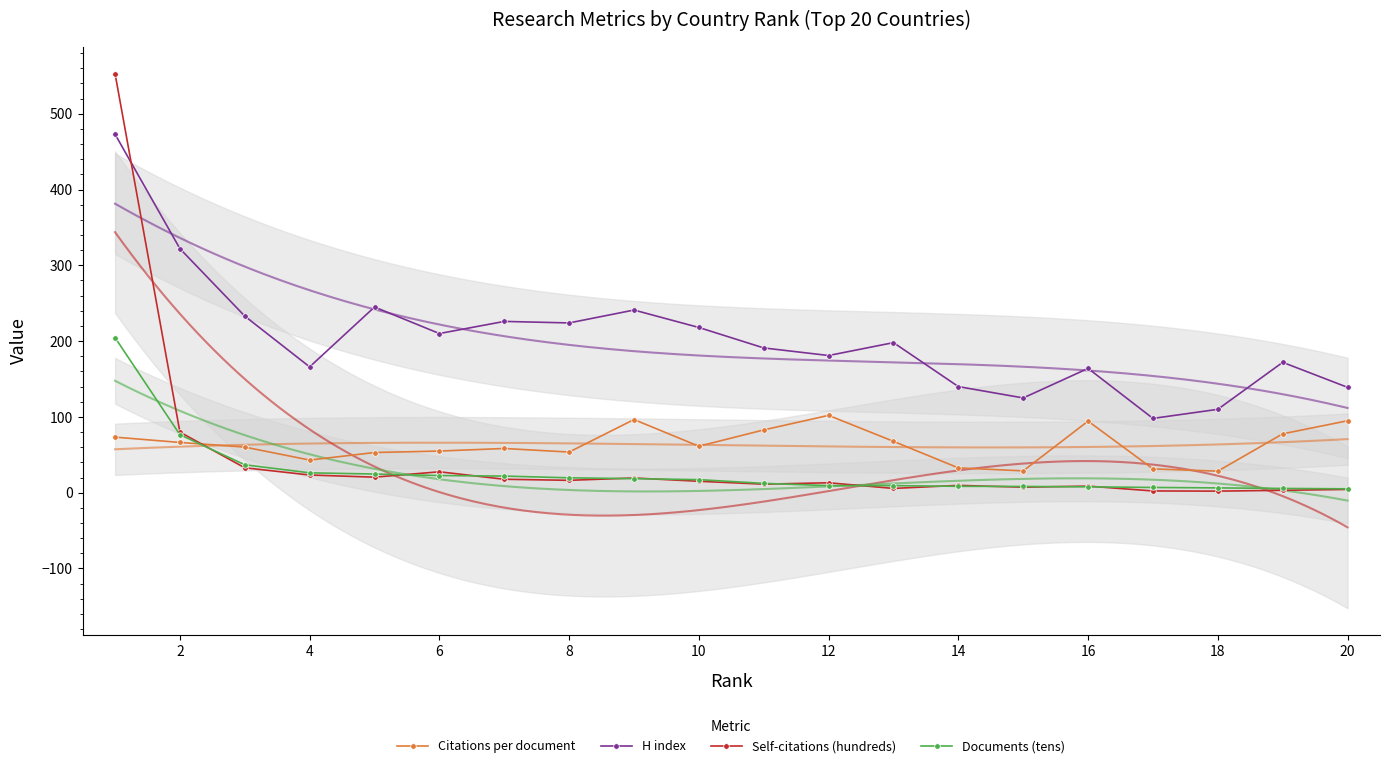

Does the chart have visible grid lines?

No